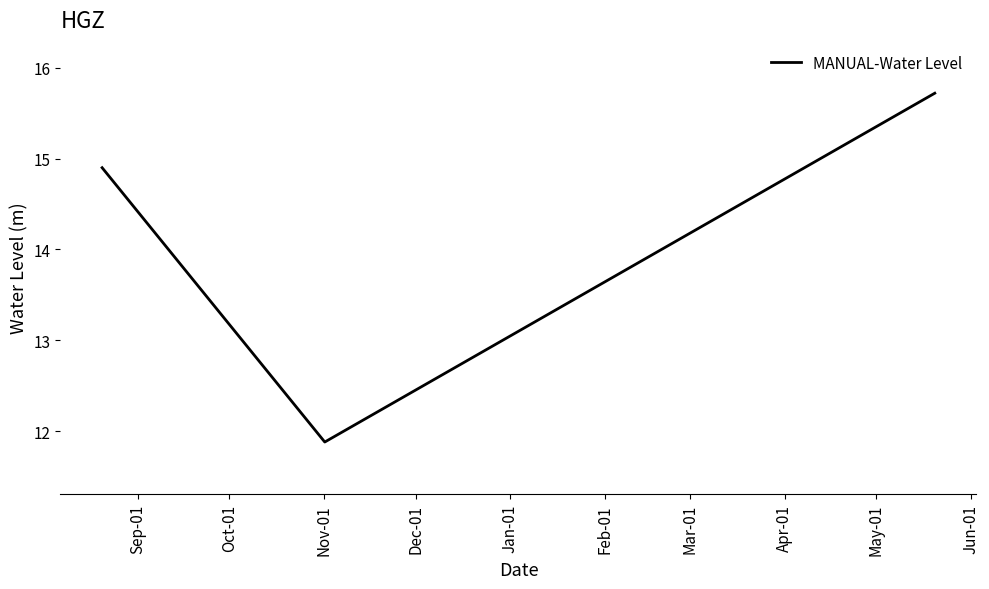

What is the difference between the second highest and minimum values?

3.0